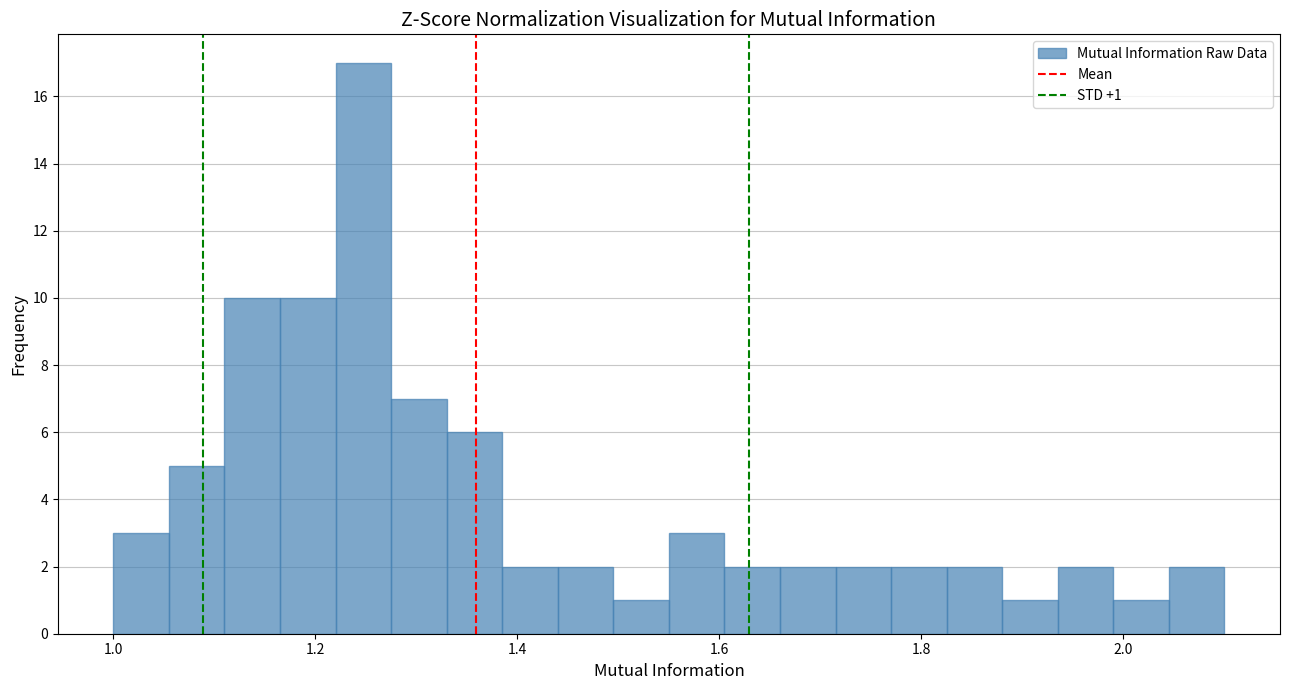

Read against the x-axis, roughly where is the centre of the tallest bar?

1.24